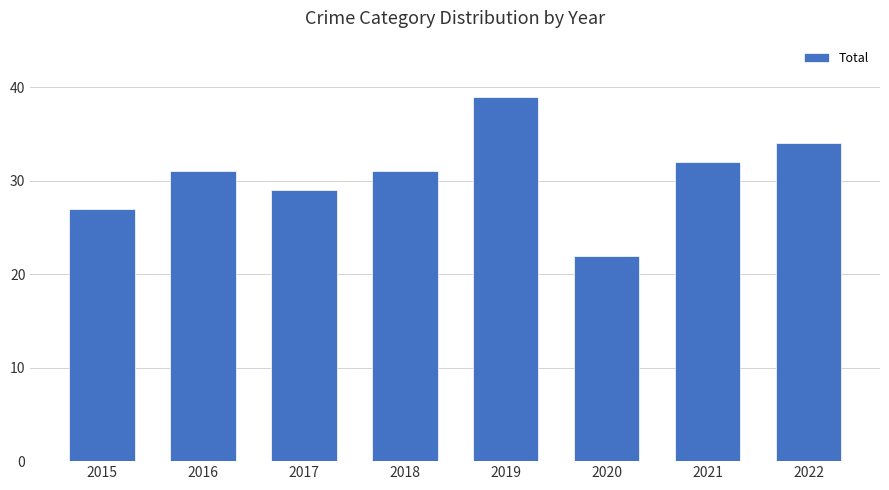

What is the difference between the values at 2020 and 2019?

17